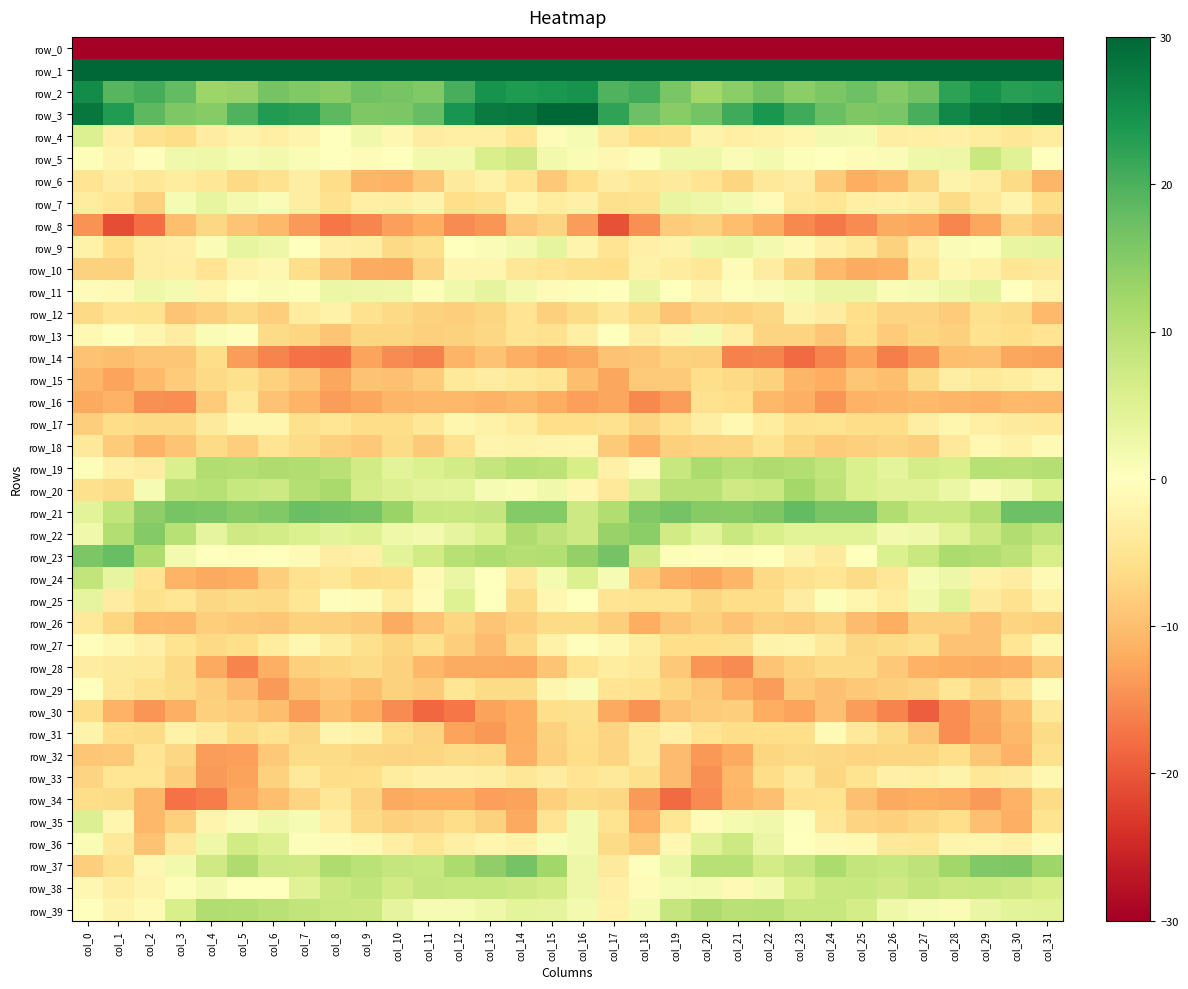

How many values in the row_24 series are below -4?

19